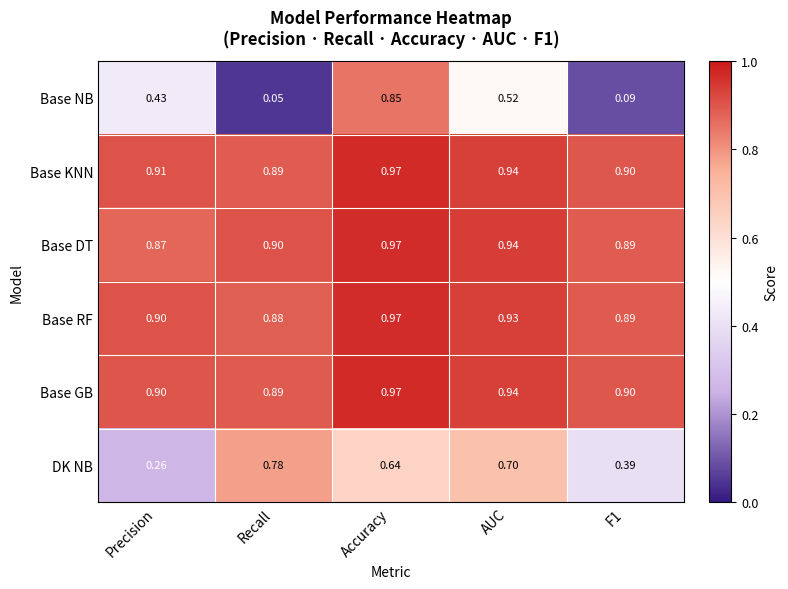

At which category is the sum across all series the highest?

Accuracy